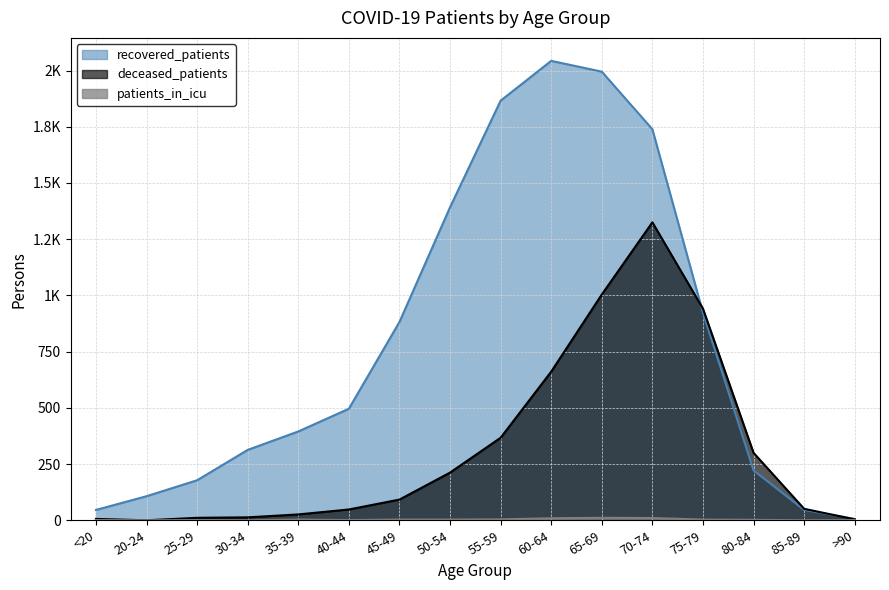

At how many categories does at least one series exceed 644?

7